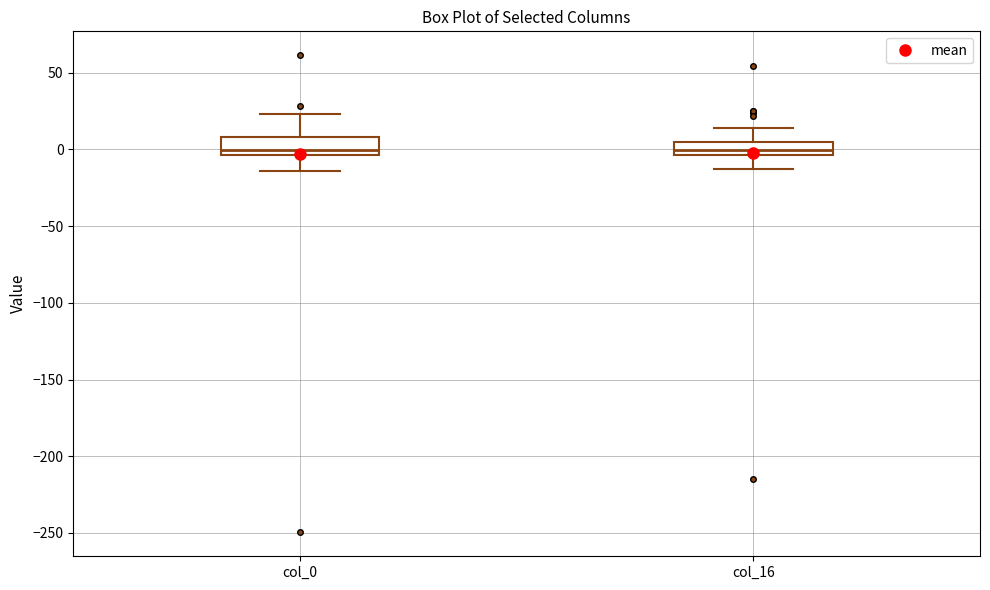

Where does the median line of the box for col_16 sit on the y-axis? The values are not printed on the chart, so give them approximately, as read against the axis.

0